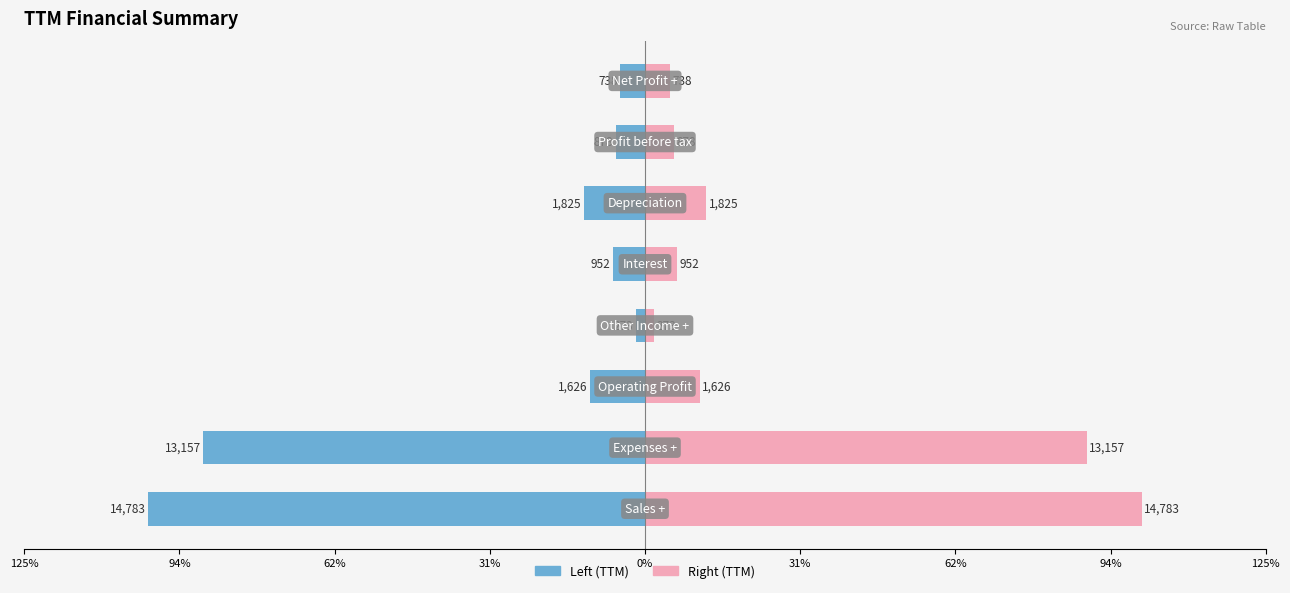

Which series has the largest total across all categories?

TTM (Right)